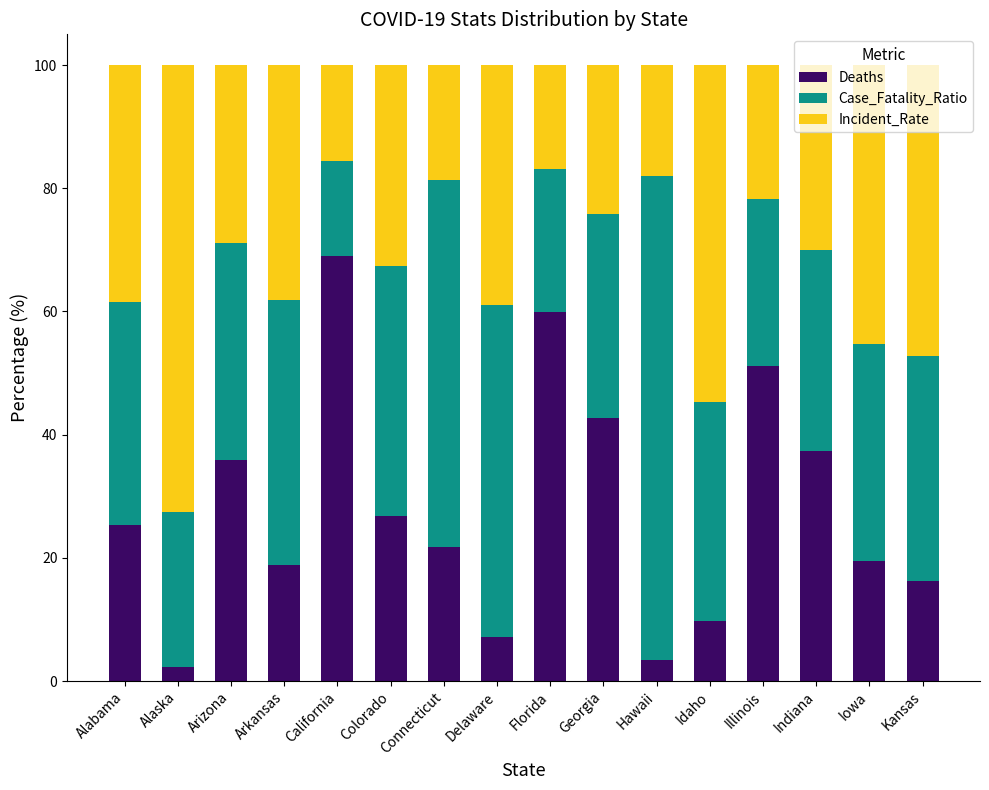

What is the maximum value for Deaths?

69.0